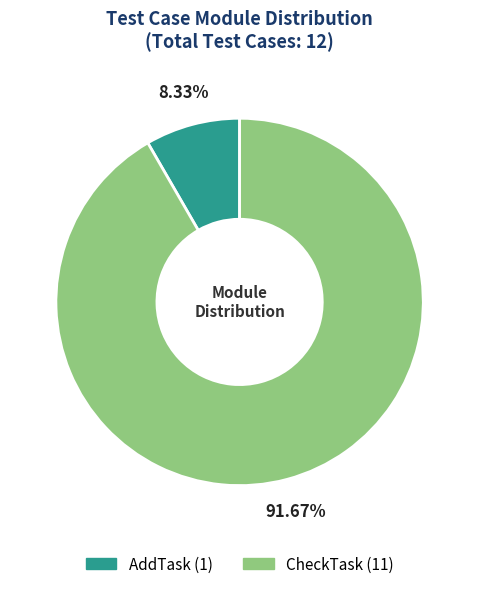

Which slice is the largest?

CheckTask